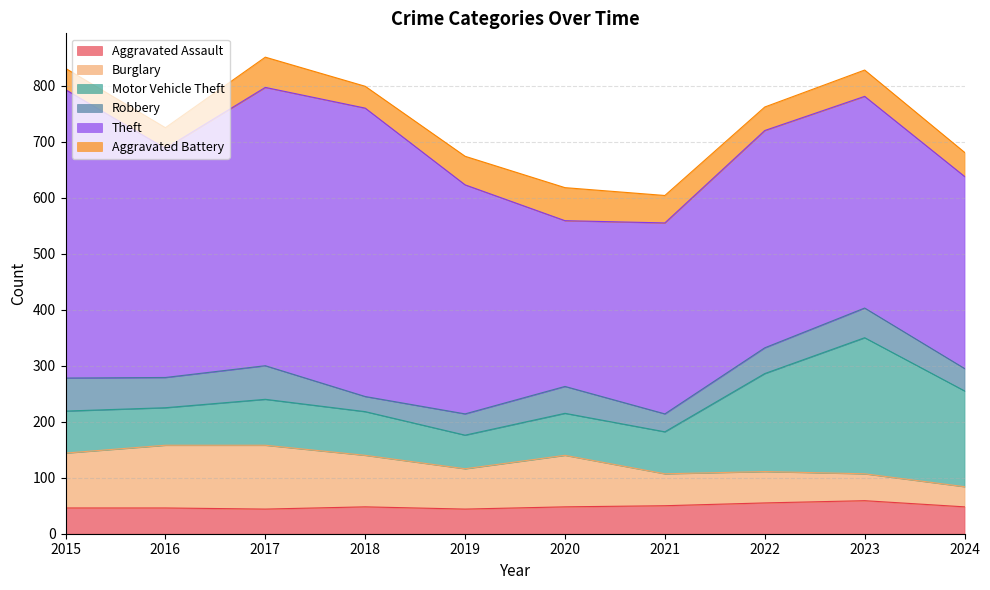

Rank the series at 2017 from lowest to highest value.

Aggravated Assault, Aggravated Battery, Robbery, Motor Vehicle Theft, Burglary, Theft